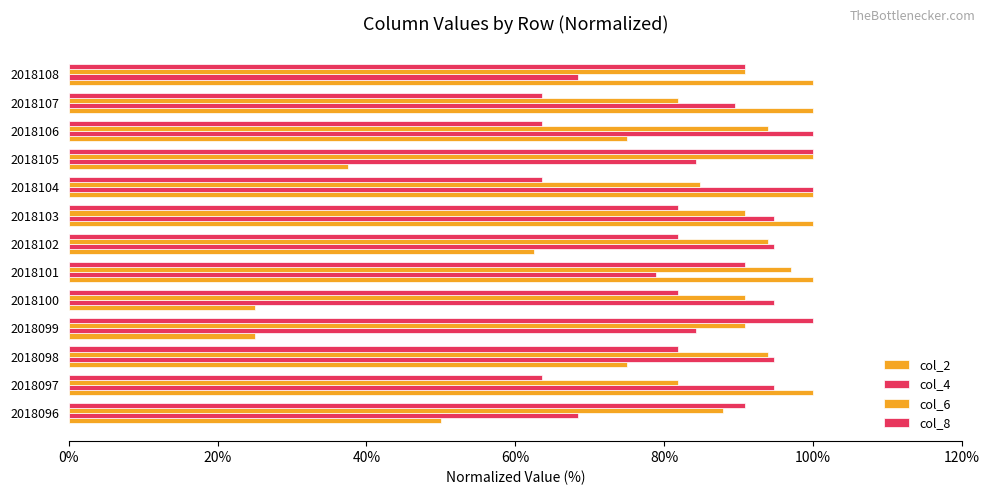

How many data points does each series have?

13